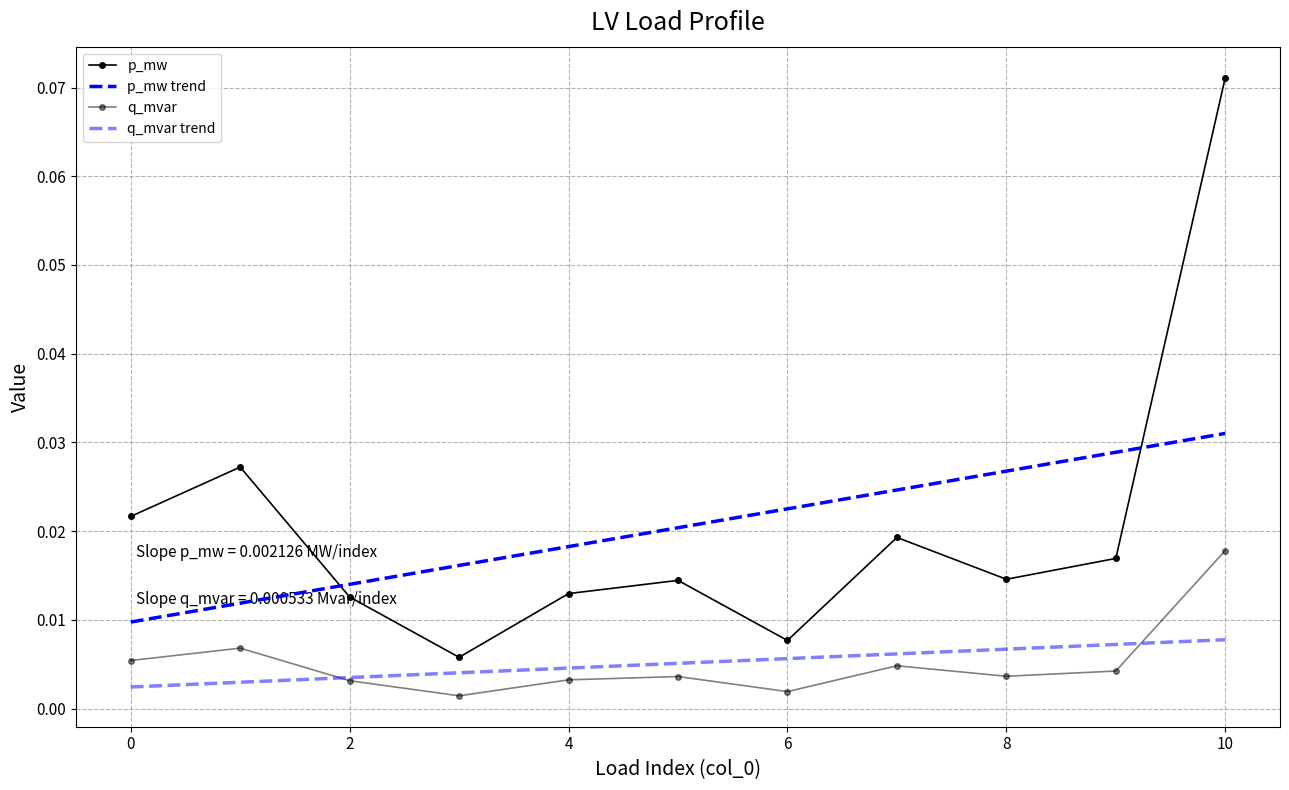

Count the number of categories in the chart.

11